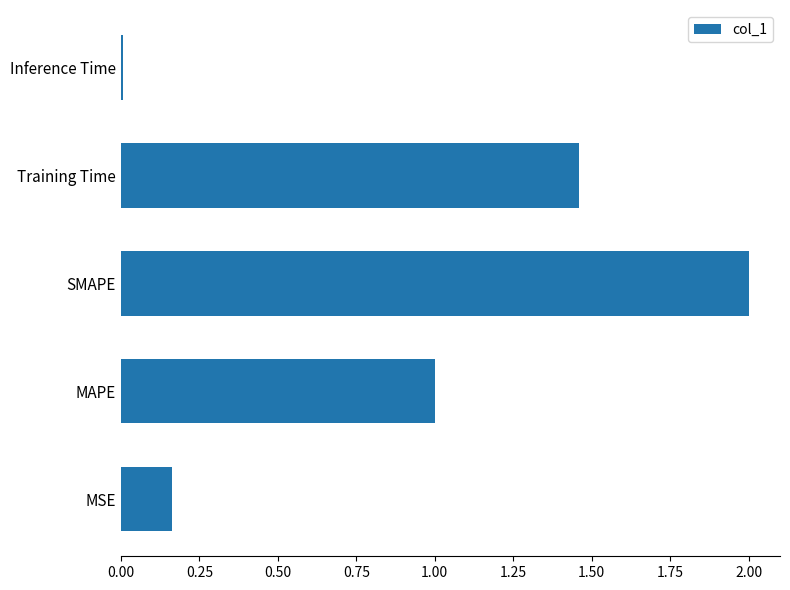

What is the difference between the maximum and minimum values?

2.0